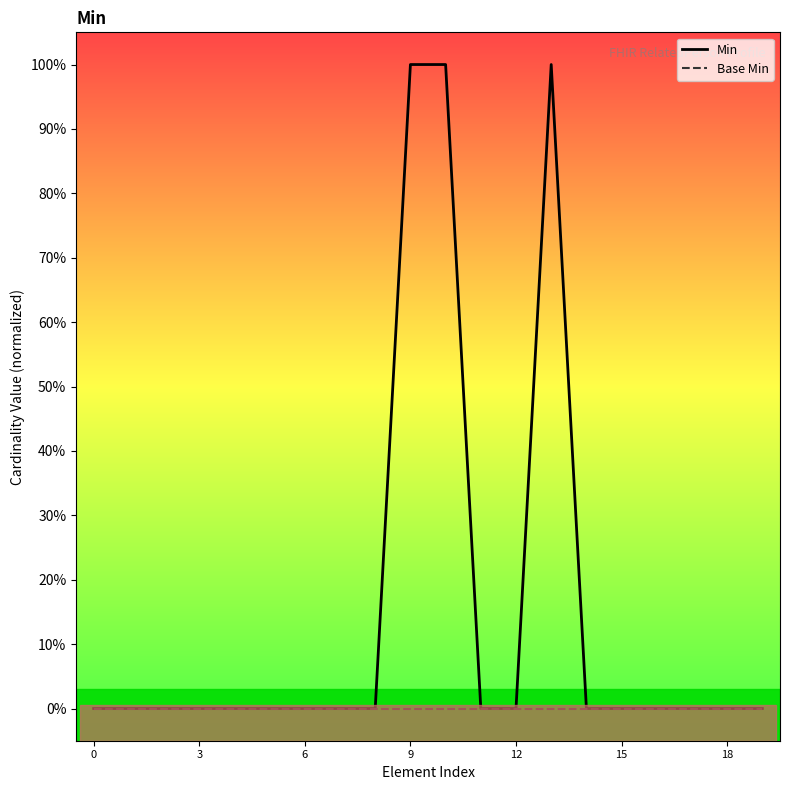

Which series has the widest spread of values?

Min